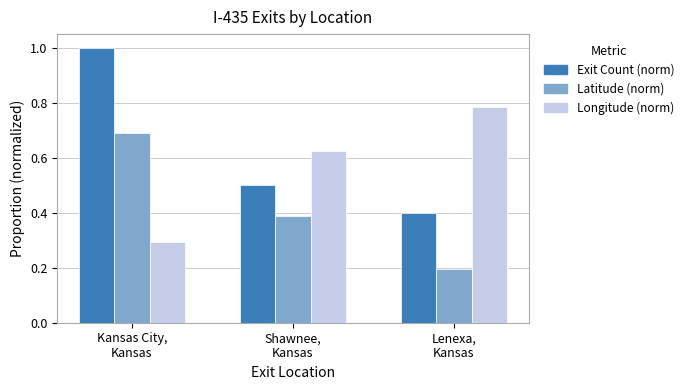

How many categories are shown in the chart?

3